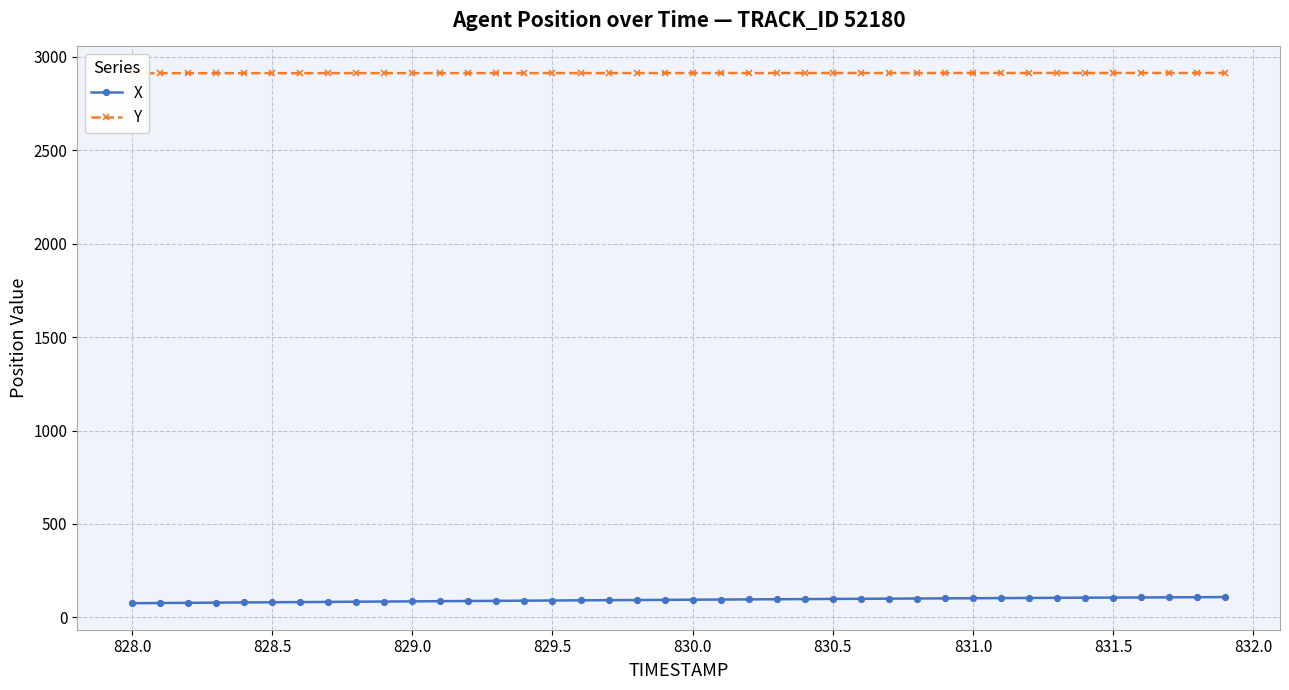

True or false: X has a value of 80.8 at 828.5.

True